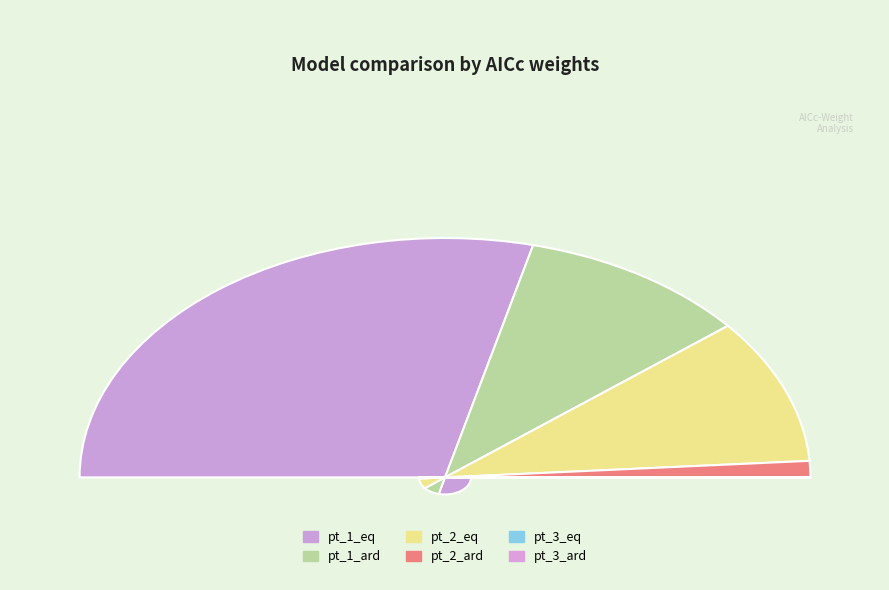

To the nearest percent, what is the combined percentage of pt_3_eq and pt_1_eq?

58%